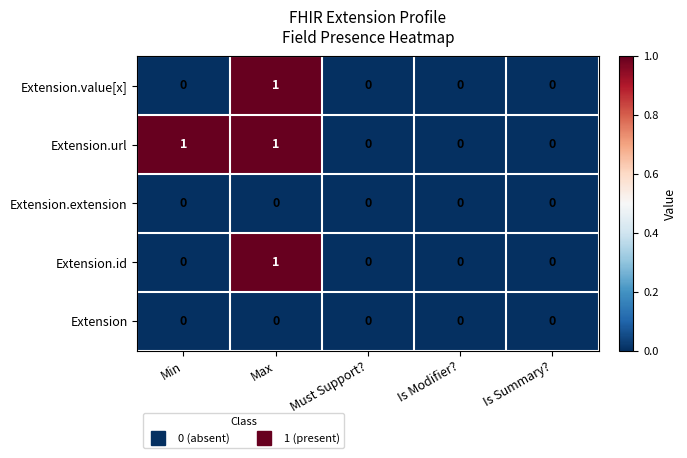

Which series has the largest total across all categories?

Extension.url